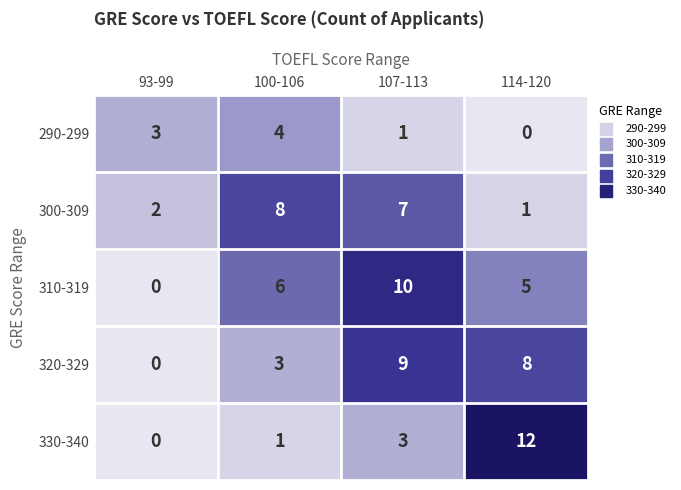

What is the total value across all series at 100-106?

22